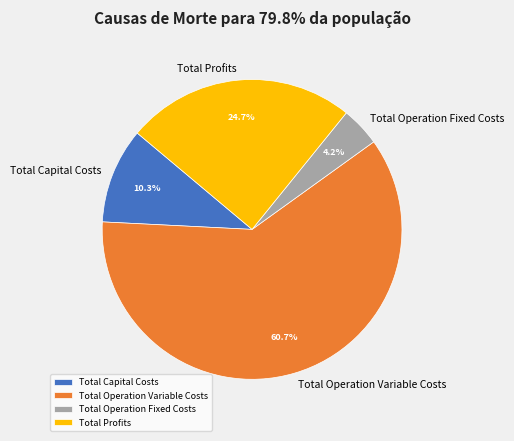

Between Total Capital Costs and Total Profits, which is larger?

Total Profits